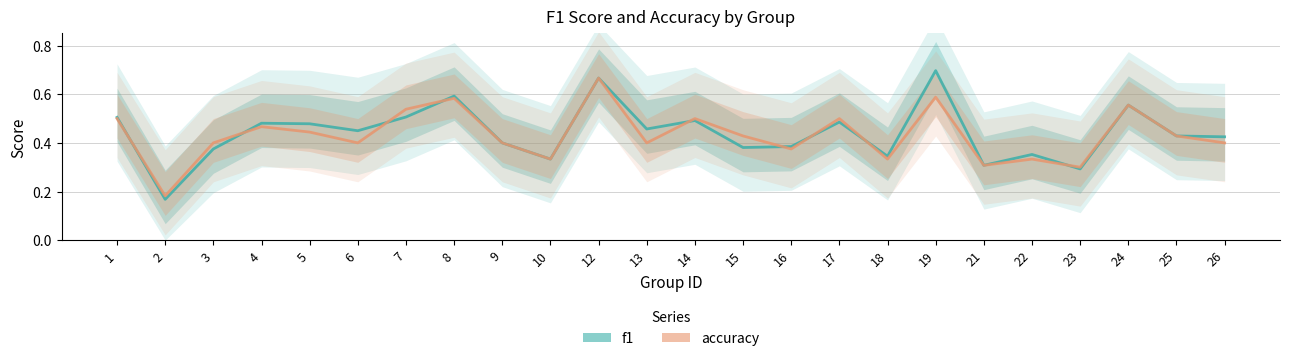

After their last crossing, which series has the higher values: f1 or accuracy?

accuracy